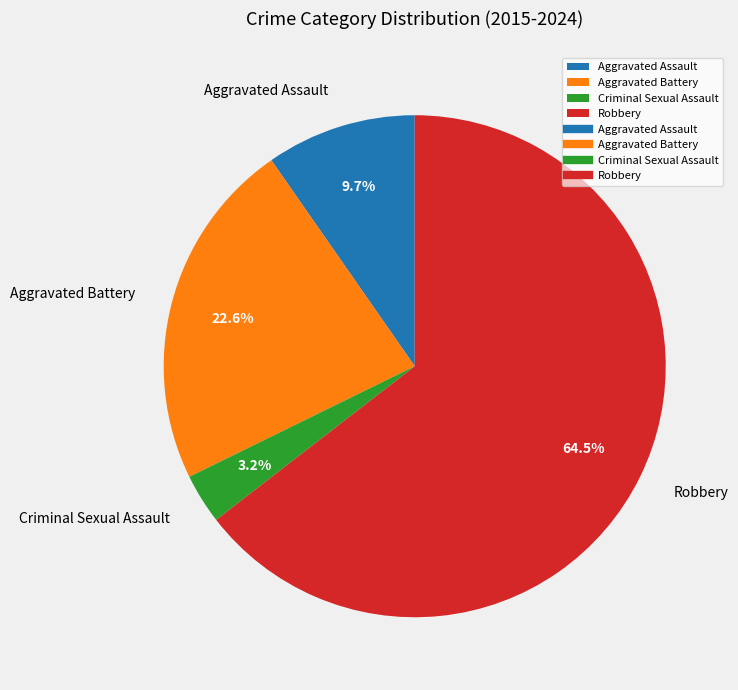

To the nearest percent, what is the difference between the Robbery and Aggravated Battery slice percentages?

42%